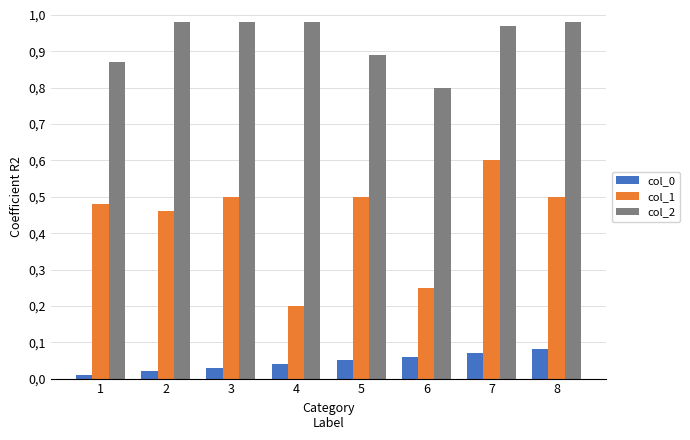

Does the chart contain stacked bars?

No